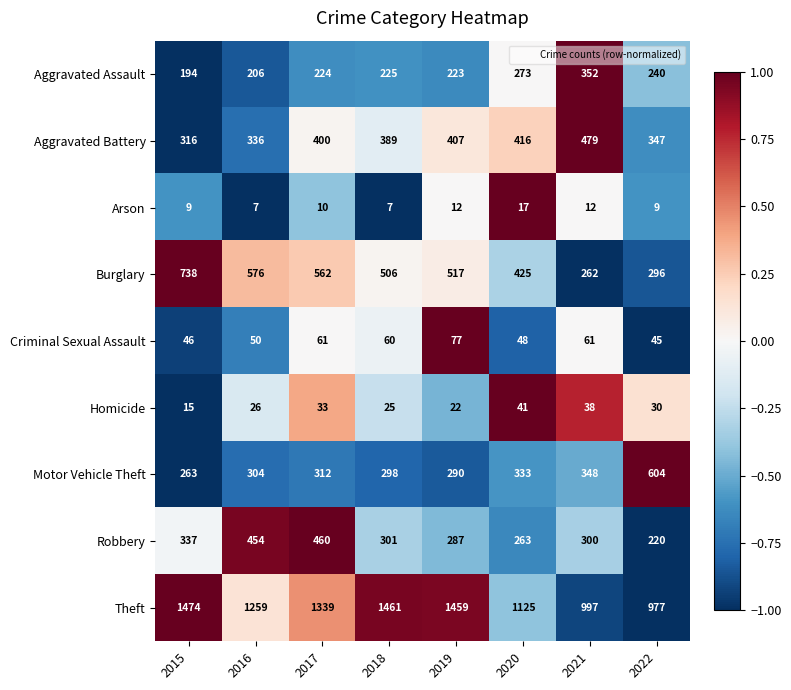

True or false: Aggravated Assault has a value of 225 at 2018.

True